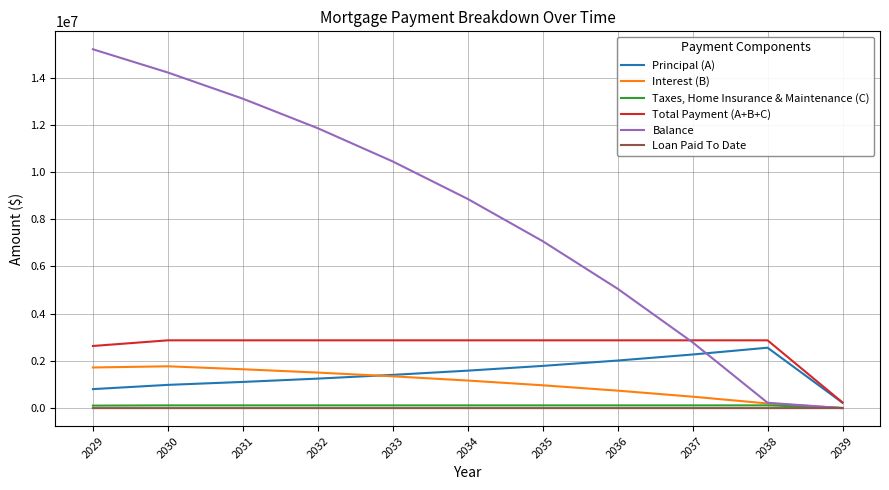

True or false: Interest (B) and Total Payment (A+B+C) intersect in this chart.

False